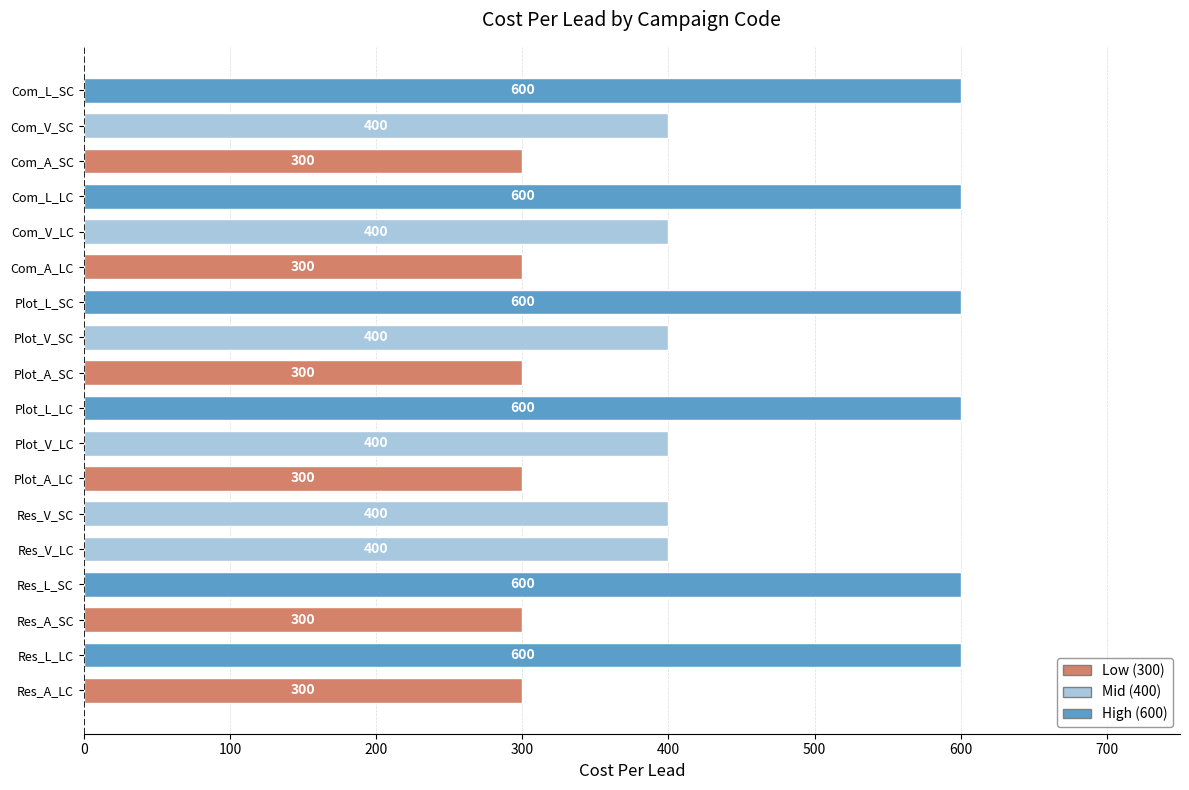

What is the ratio of the value at Plot_L_SC to the value at Plot_V_SC?

1.5